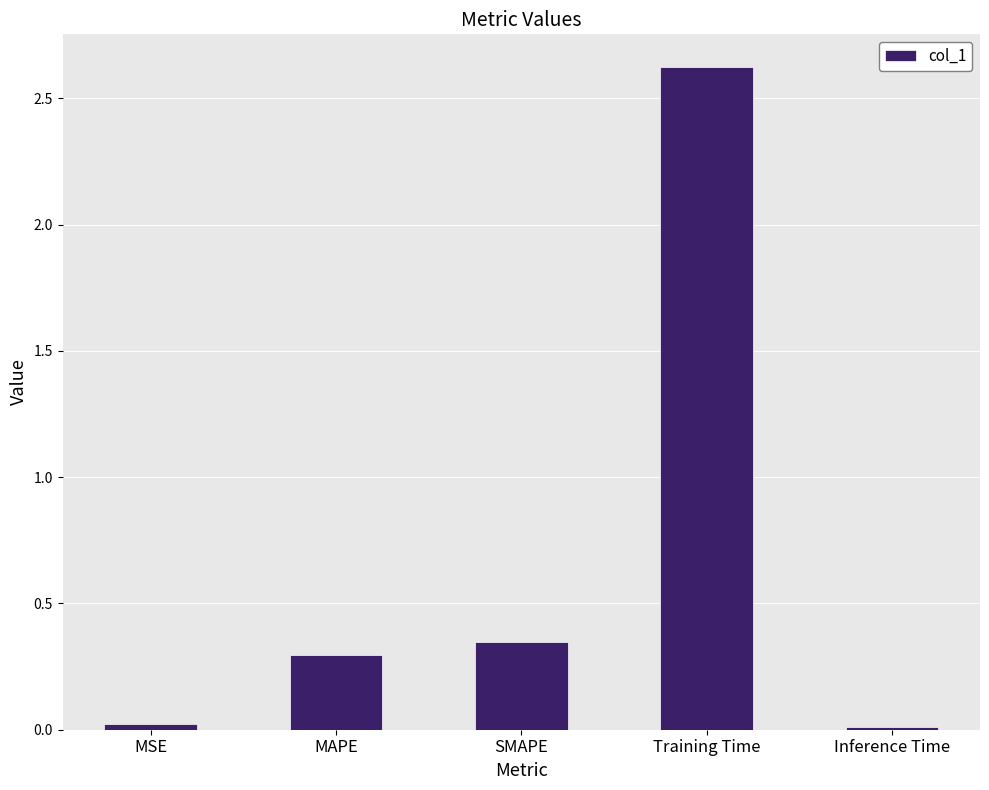

At which category does the chart reach its peak across all series?

Training Time